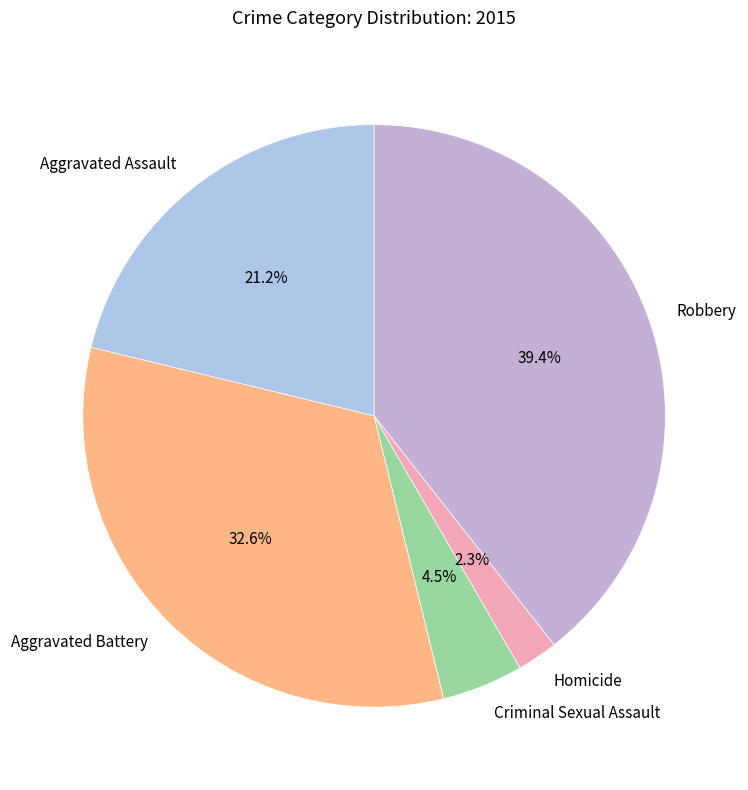

Between Homicide and Aggravated Assault, which is larger?

Aggravated Assault